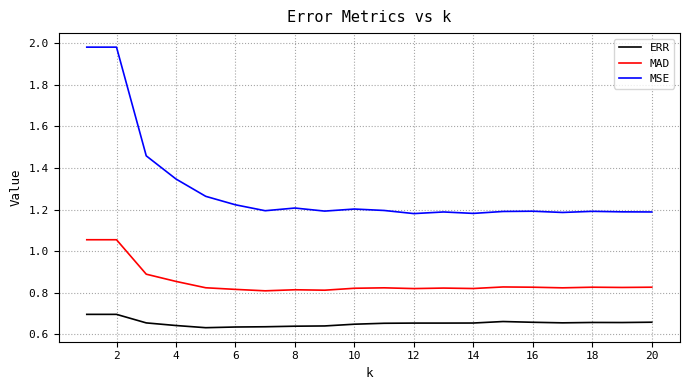

Which series has the widest spread of values?

MSE